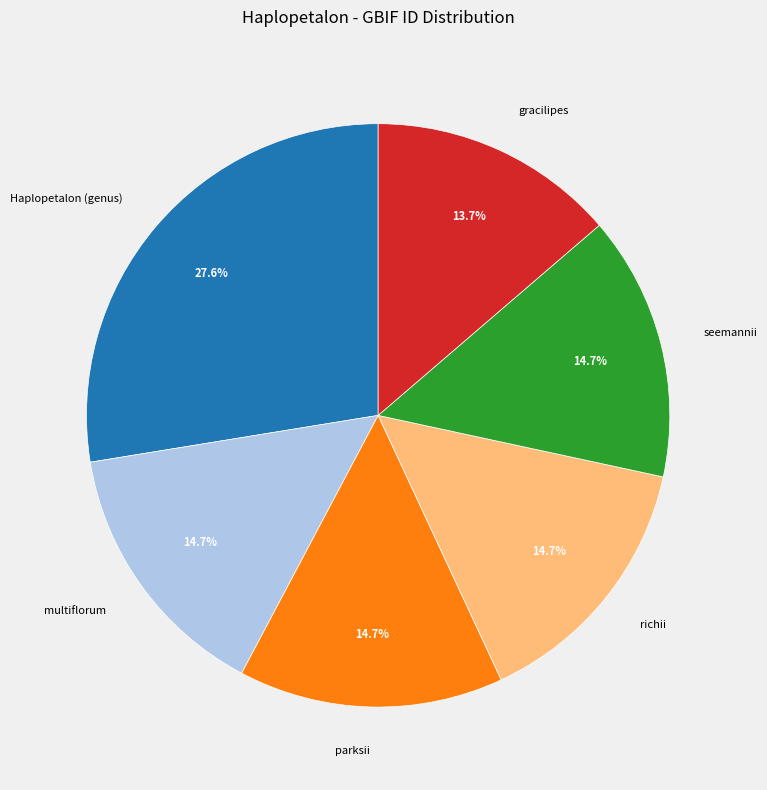

To the nearest percent, what is the difference between the largest and smallest slice percentages?

14%